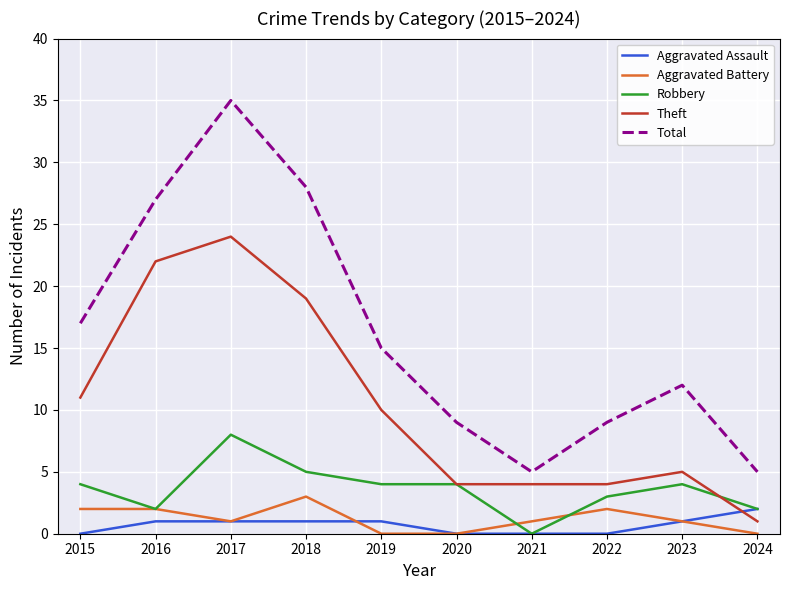

Which series has the largest range (max minus min)?

Total